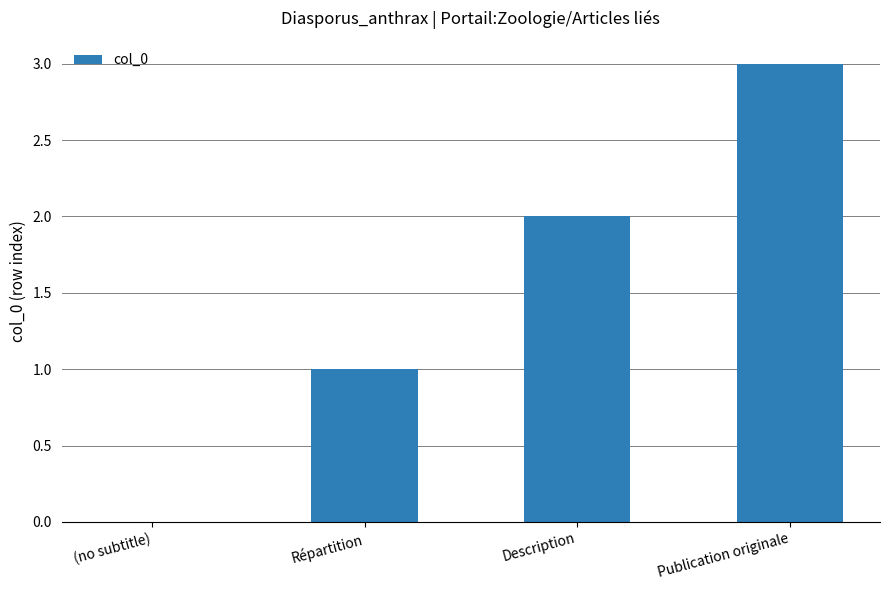

How many positive values are there?

3